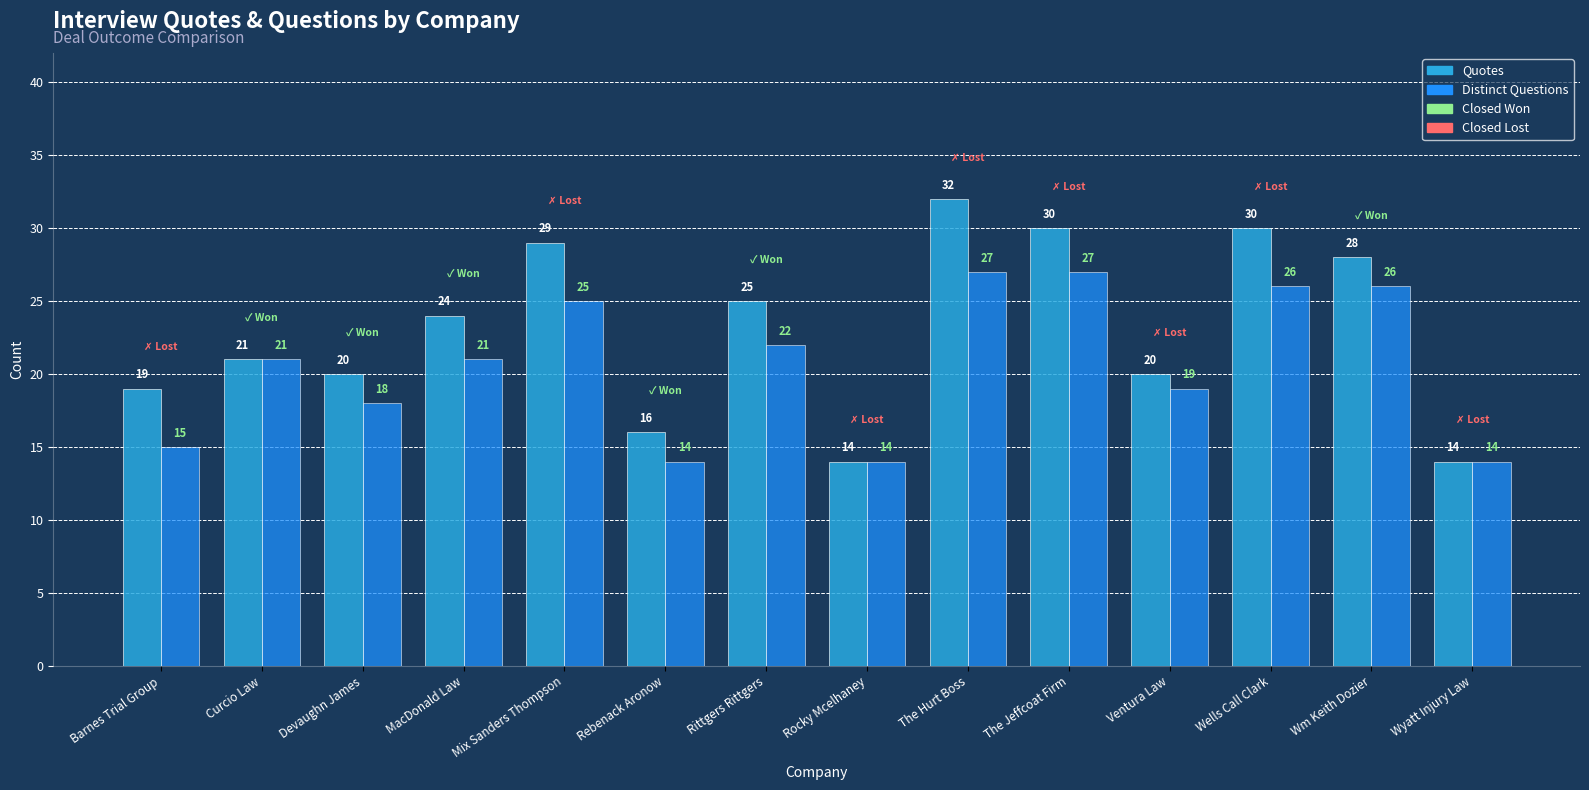

At which label does Distinct Questions reach its peak?

The Hurt Boss